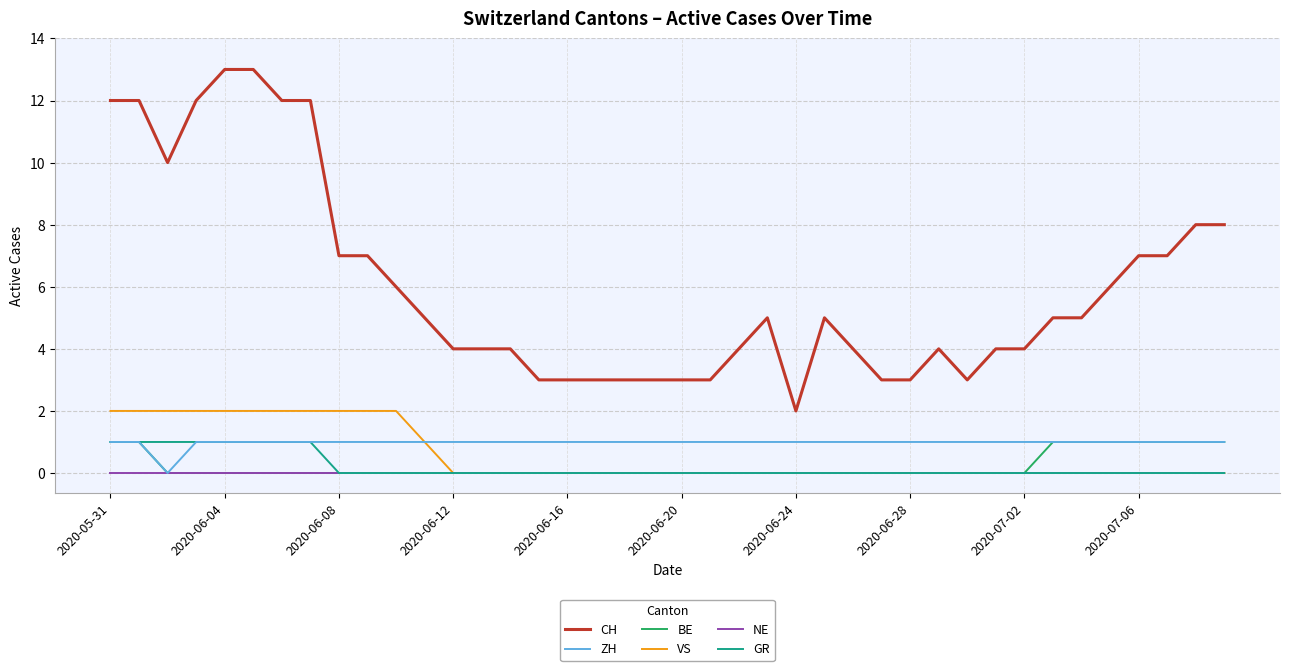

Which series has the largest range (max minus min)?

CH